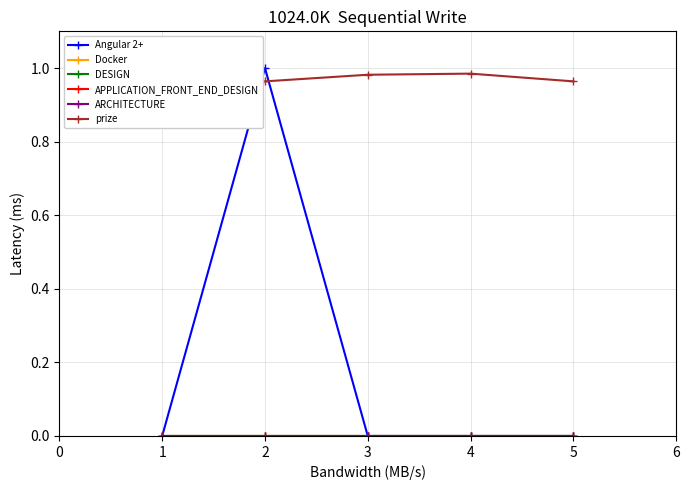

What are all the series names shown in the legend?

Angular 2+, Docker, DESIGN, APPLICATION_FRONT_END_DESIGN, ARCHITECTURE, prize